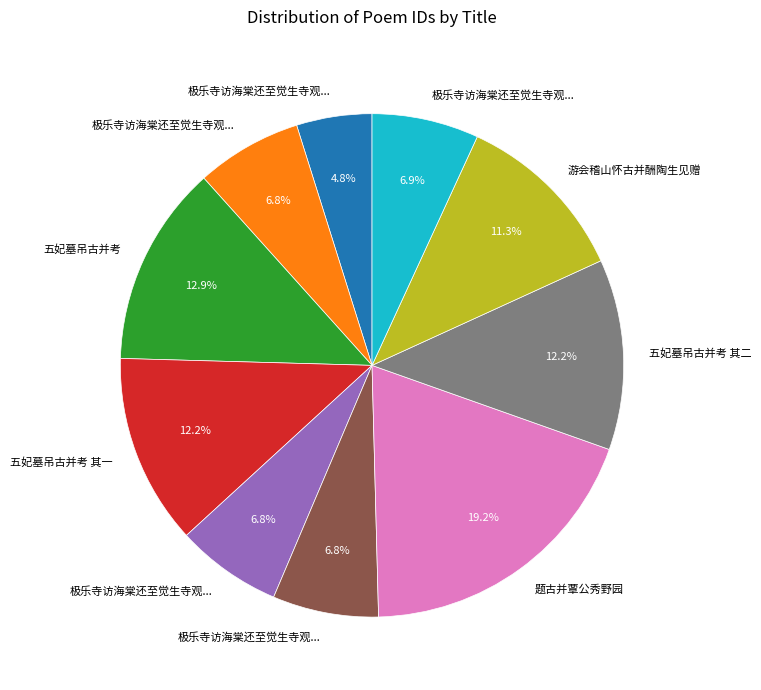

Does any single category account for the majority?

No